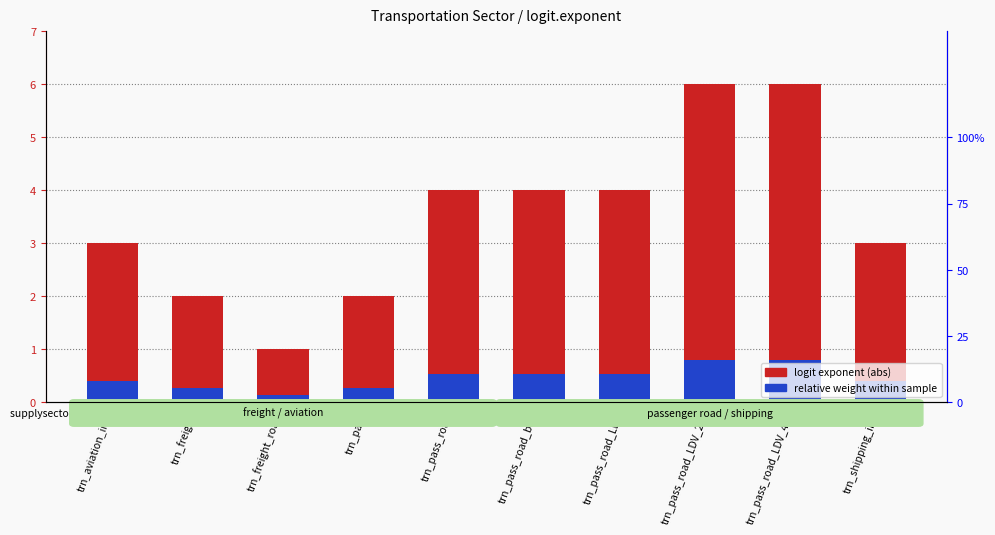

Which series has the largest total across all categories?

logit exponent (abs)